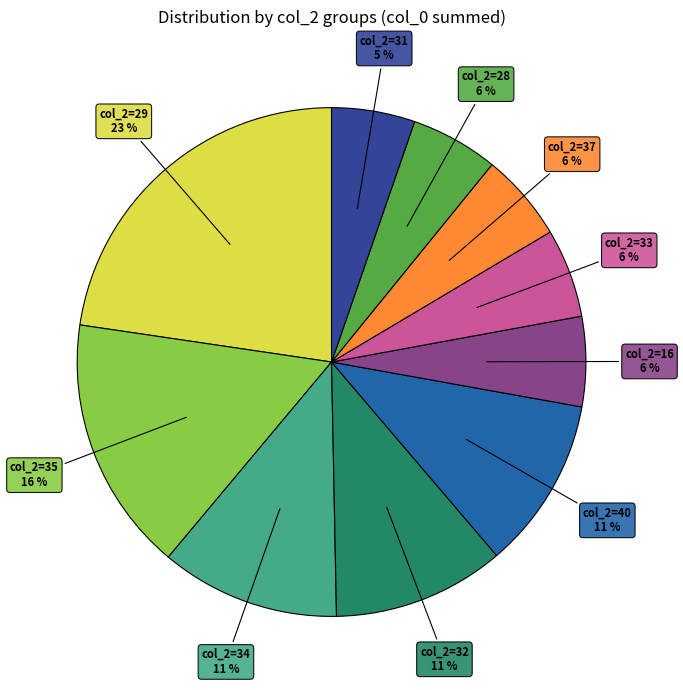

Do col_2=40 and col_2=33 together represent more than half of the pie?

No